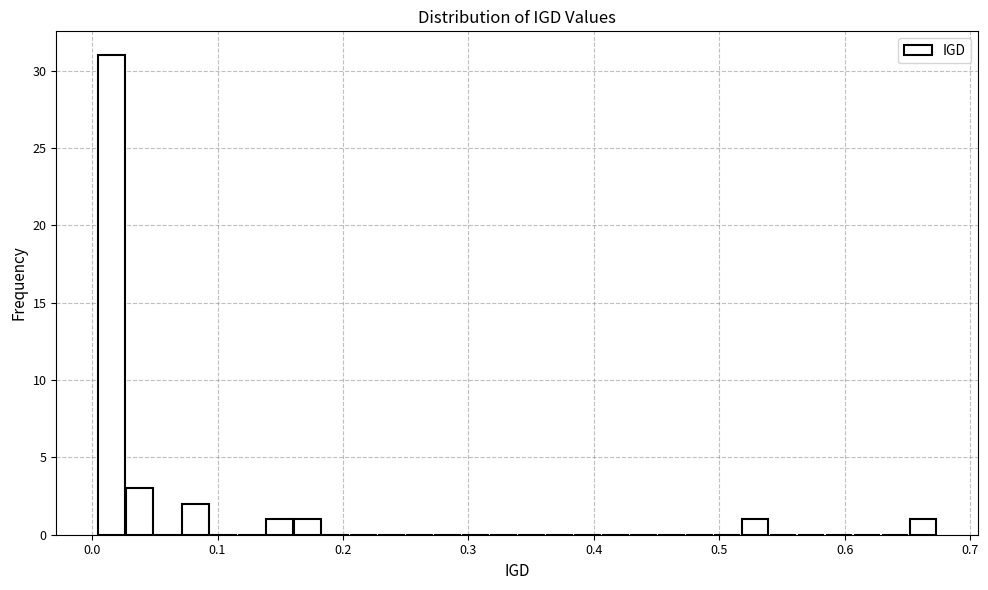

Around what value on the x-axis is the tallest bar? Give the approximate position of its centre, as read against the axis.

0.02